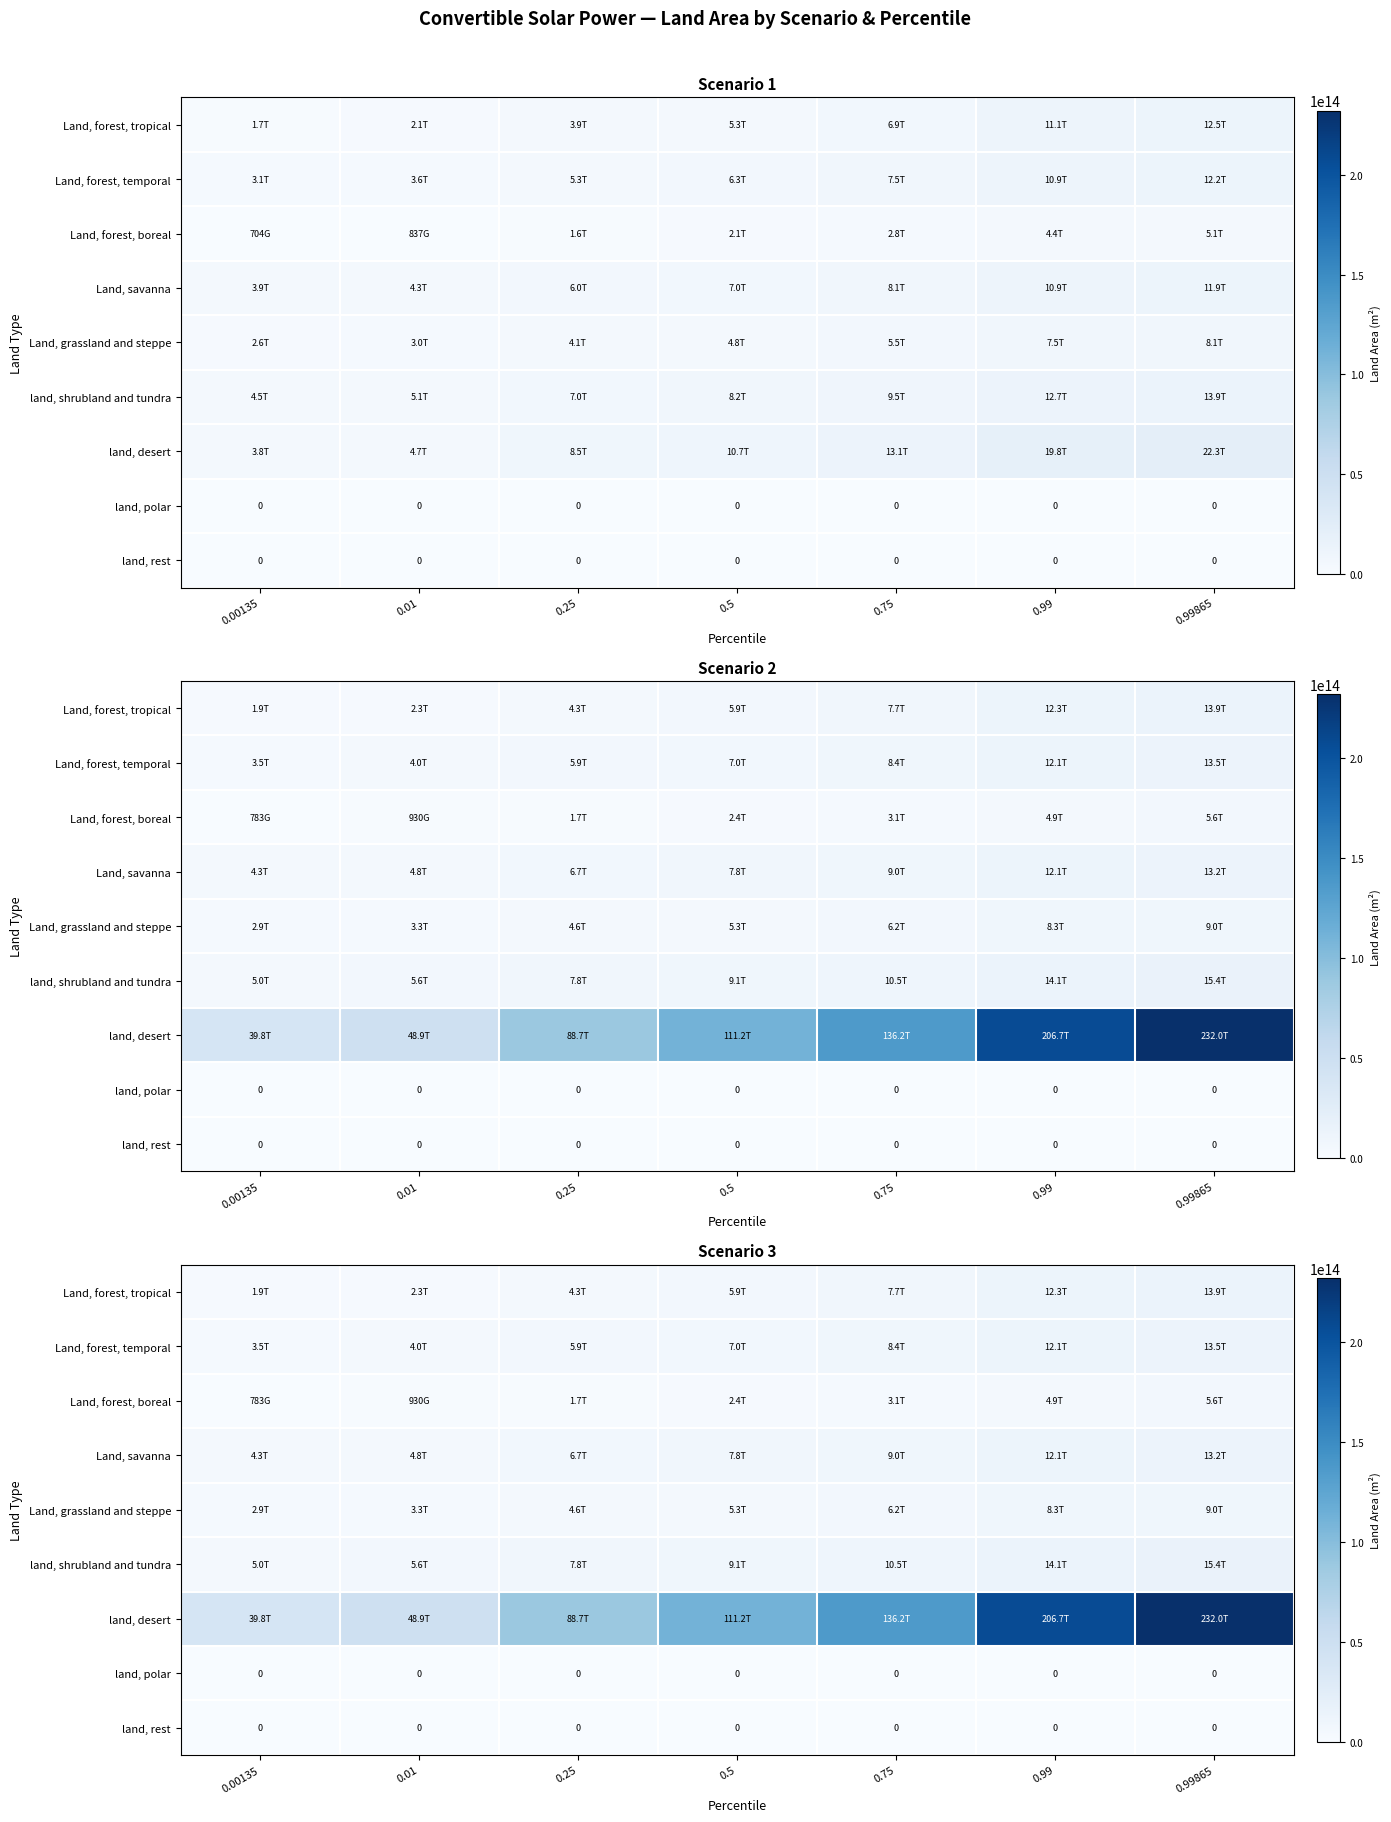

The value of Land, forest, tropical at 0.99865 is 13875505393810.6. True or false?

True